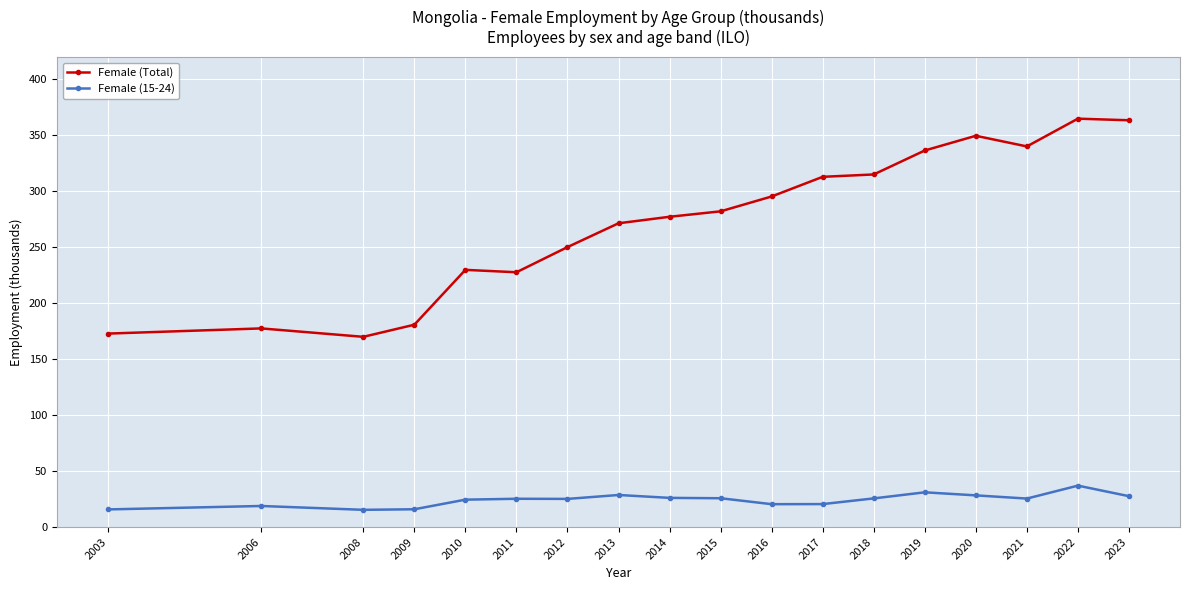

What value does the Female (15-24) series have at 2016?

20.4